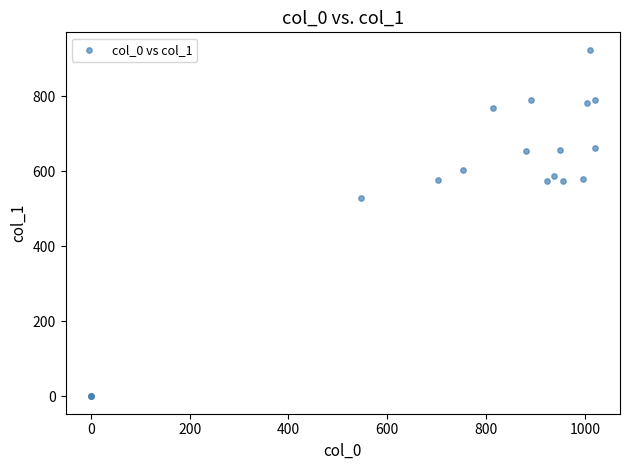

What Y value in the scatter plot is closest to 462?

529.9